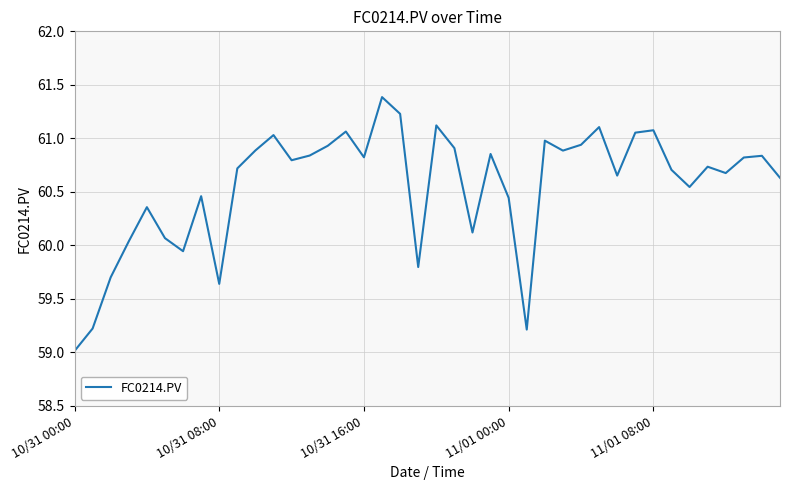

What is the difference between the maximum and minimum values?

2.4